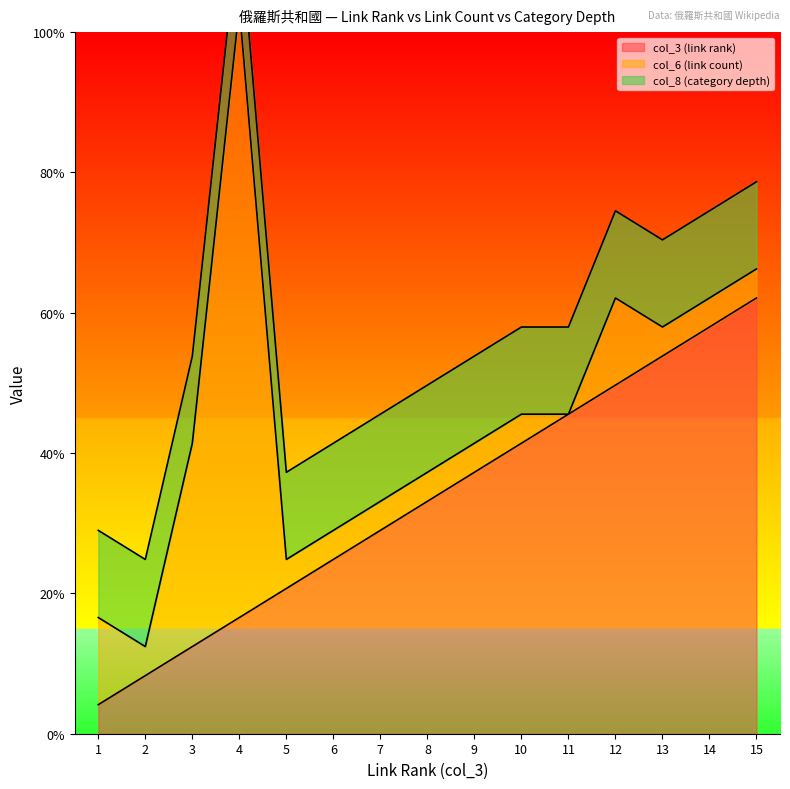

At which category is the sum across all series the highest?

4